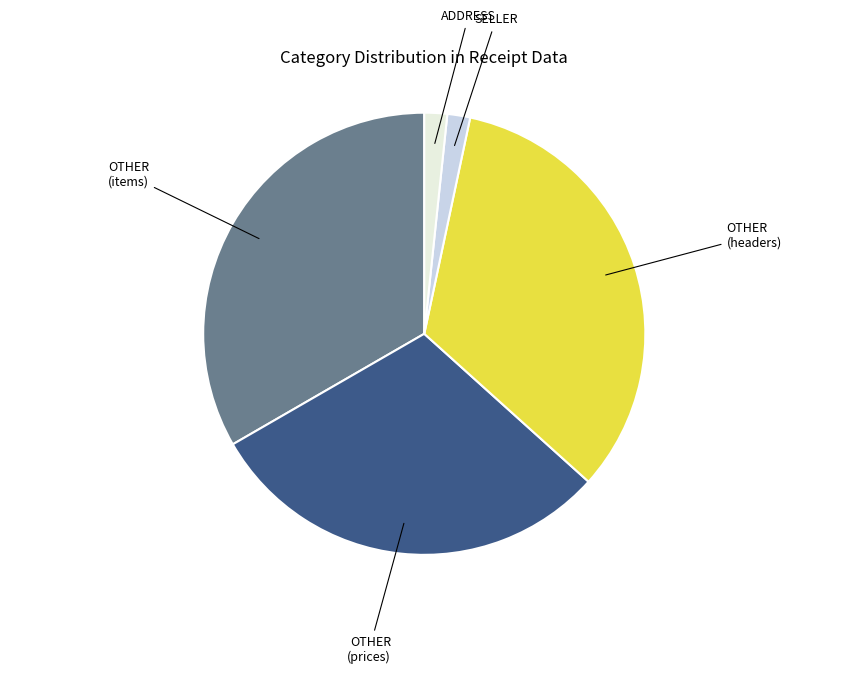

Is there a majority slice in this chart?

No